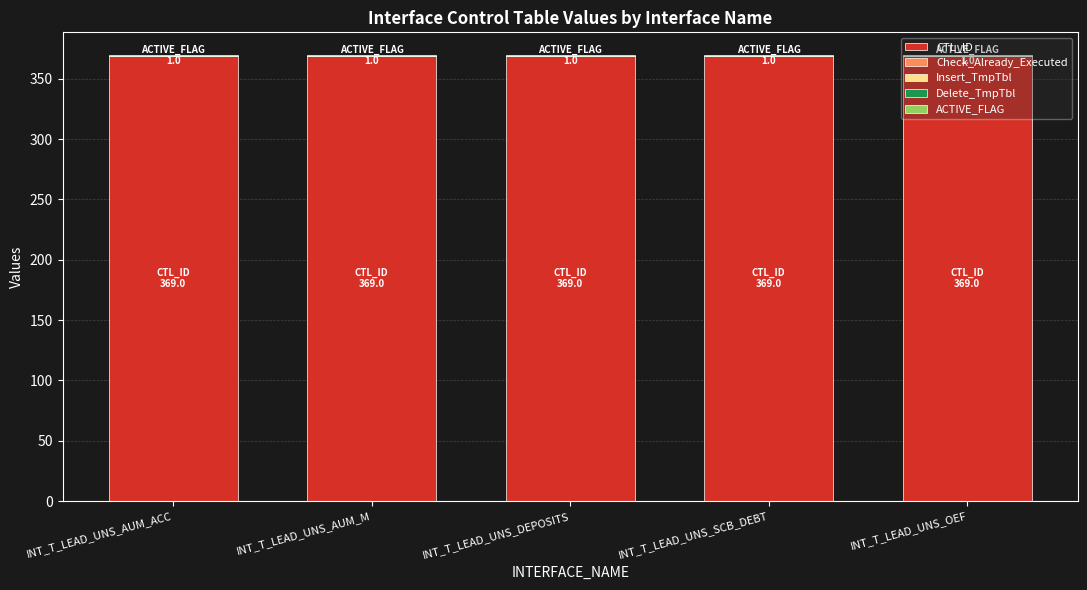

The value of CTL_ID at INT_T_LEAD_UNS_OEF is 521. True or false?

False